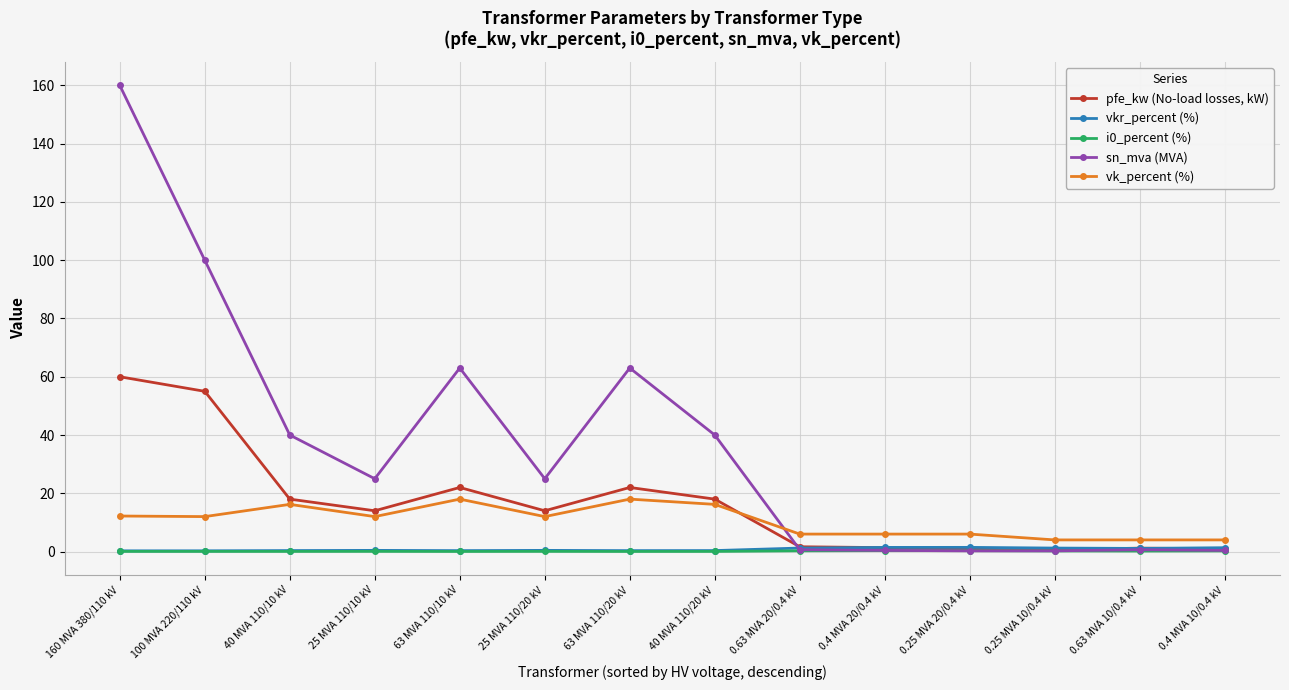

True or false: pfe_kw (No-load losses, kW) has a value of 1.2 at 0.63 MVA 10/0.4 kV.

True